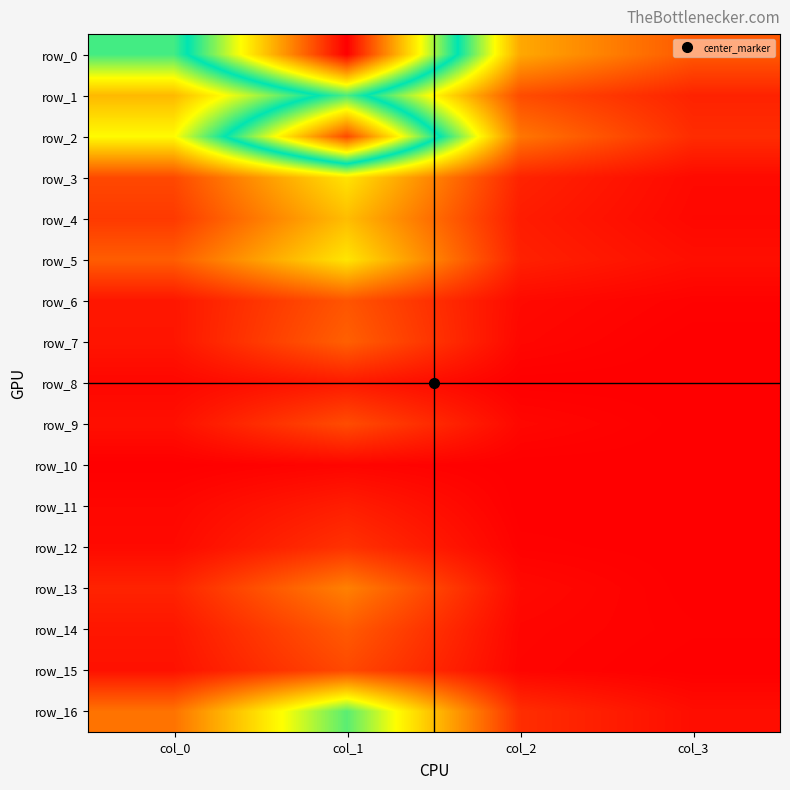

Which series has the largest total across all categories?

row_0